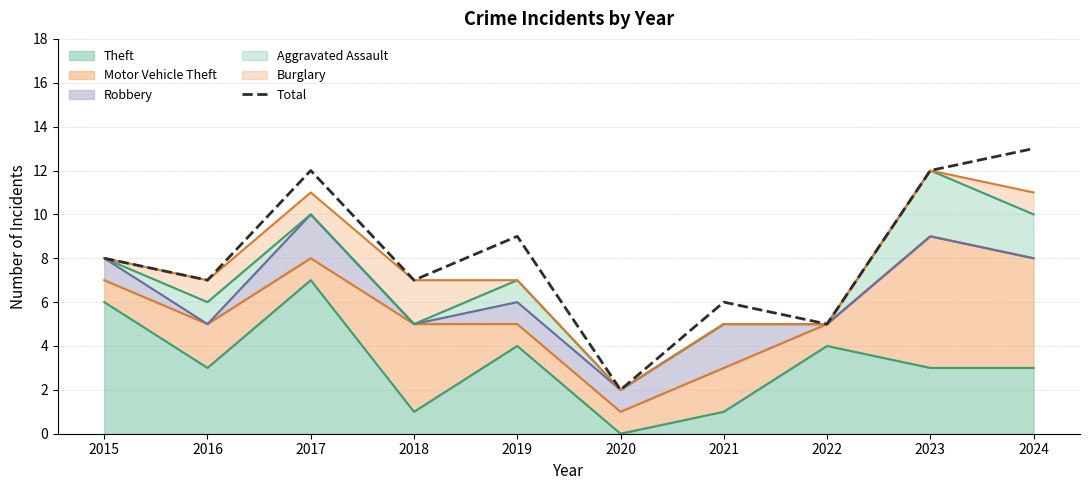

Reading right to left, list all the values displayed in this chart.

2024=13	2023=12	2022=5	2021=6	2020=2	2019=9	2018=7	2017=12	2016=7	2015=8